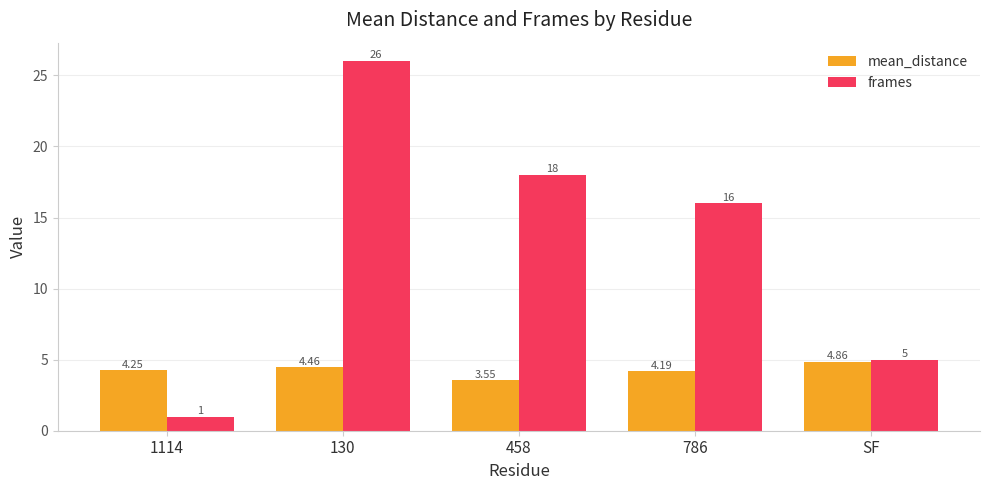

The value of frames at 130 is 11.7. True or false?

False